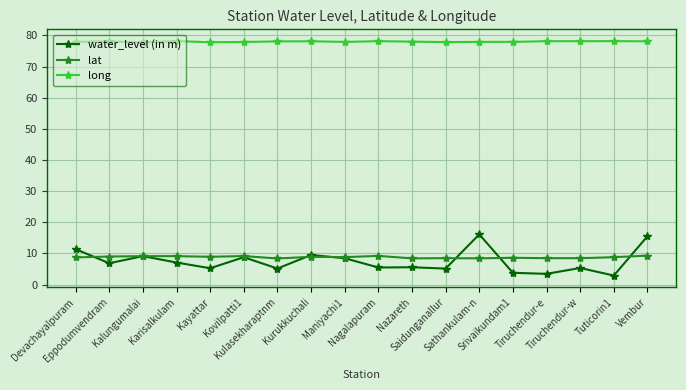

True or false: long and water_level (in m) cross at least once.

False